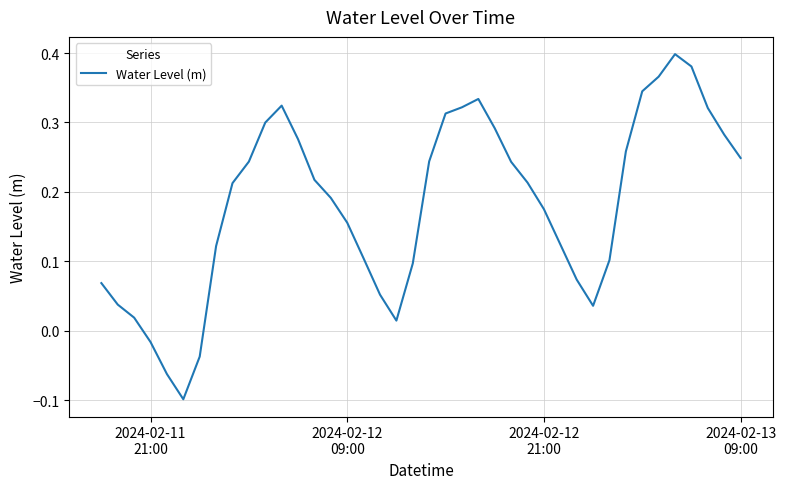

What is the difference between the maximum and minimum values?

0.5